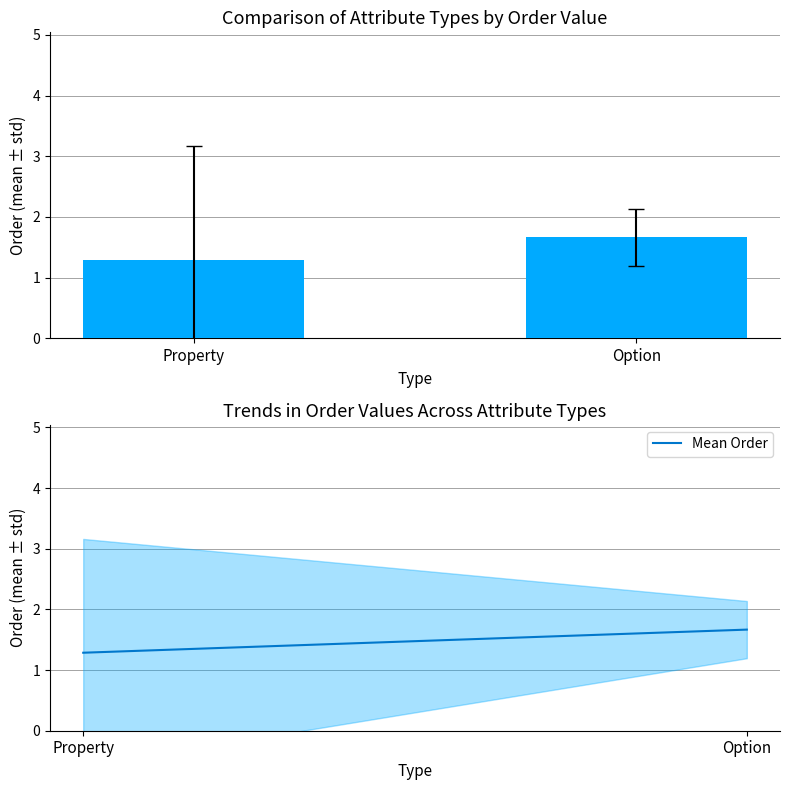

Rank the categories by value from lowest to highest.

Property, Option